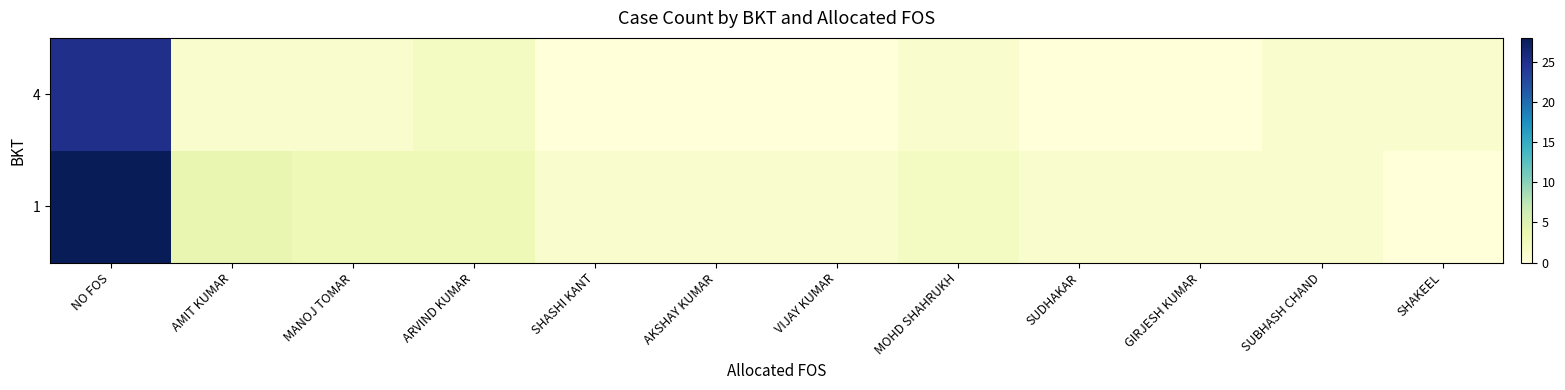

What is the difference between the highest and lowest values at AKSHAY KUMAR?

1